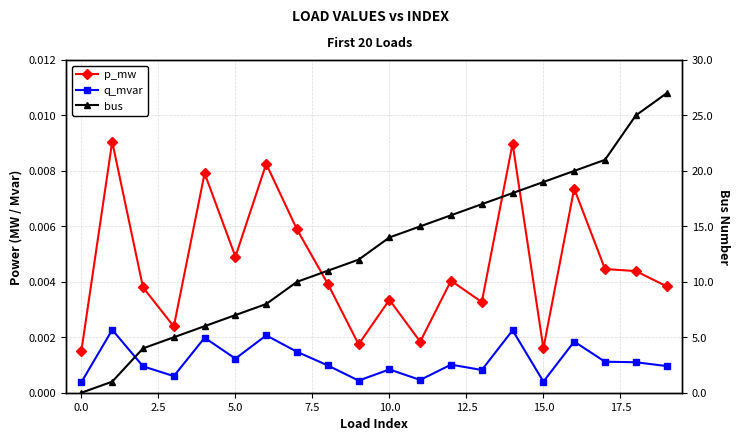

True or false: q_mvar and p_mw intersect in this chart.

False